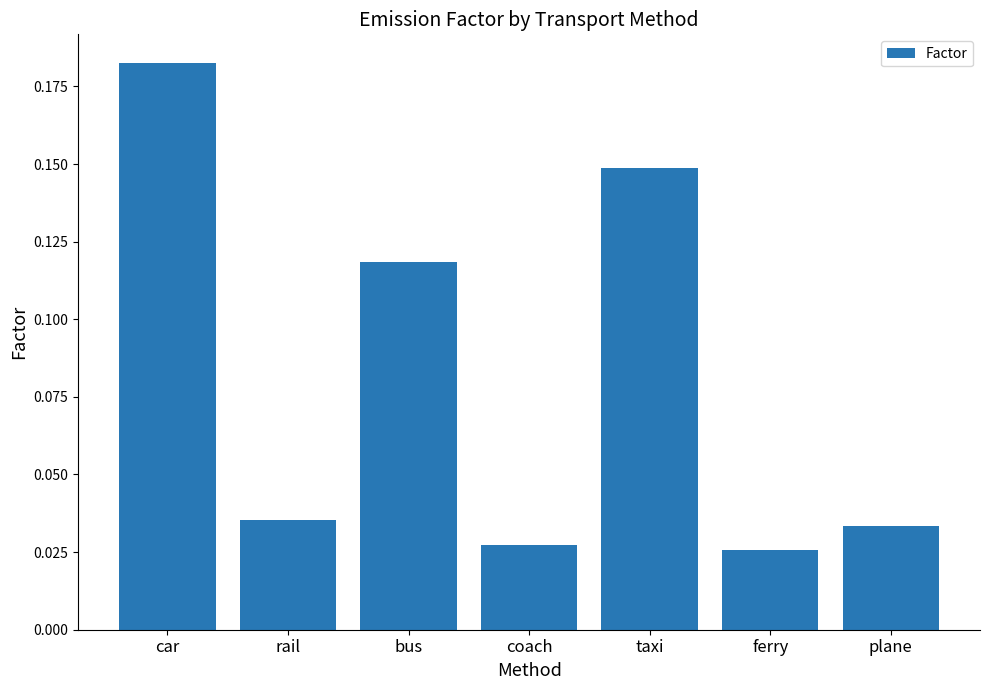

The value at rail is 0.1. True or false?

False